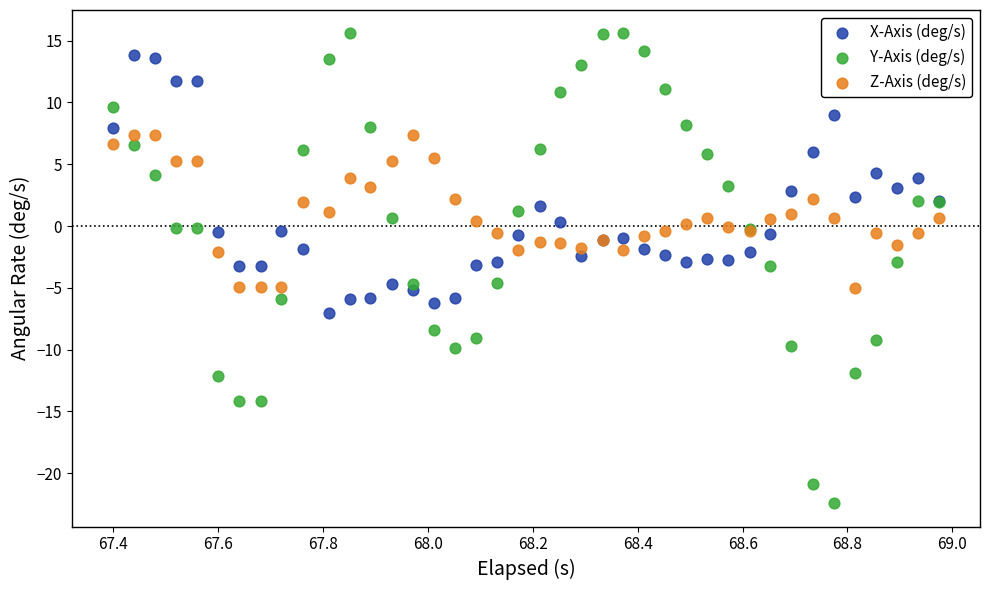

Which series reaches the minimum Y coordinate?

Y-Axis (deg/s)